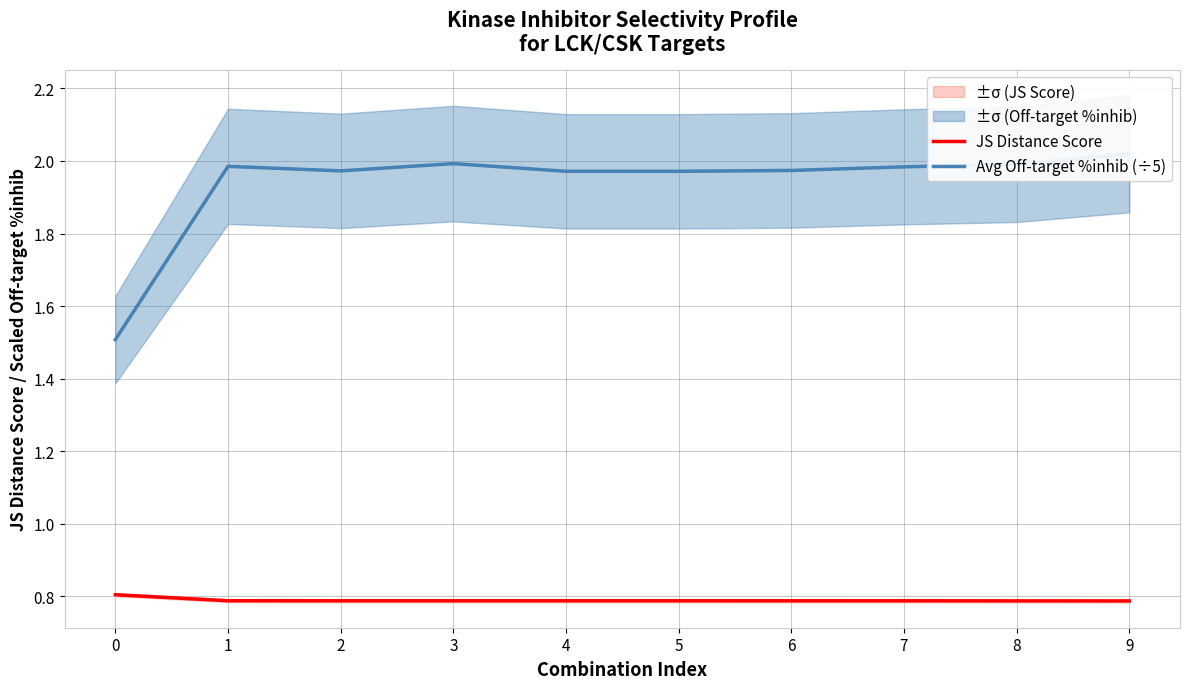

Is this an area chart (filled region under the line)?

No